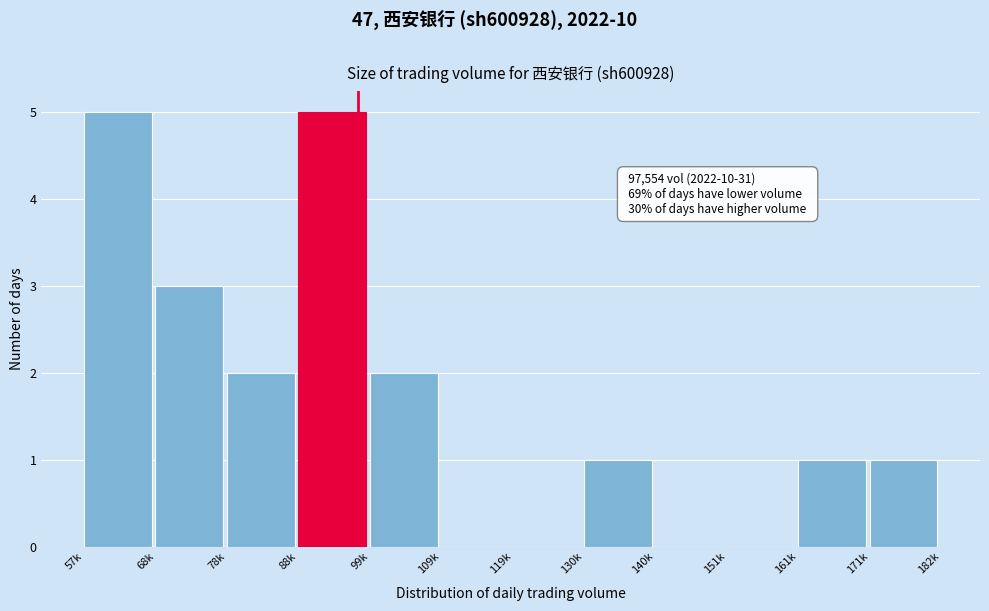

Reading right to left, transcribe all the data shown in this chart.

171k=1	161k=1	151k=0	140k=0	130k=1	119k=0	109k=0	99k=2	88k=5	78k=2	68k=3	57k=5